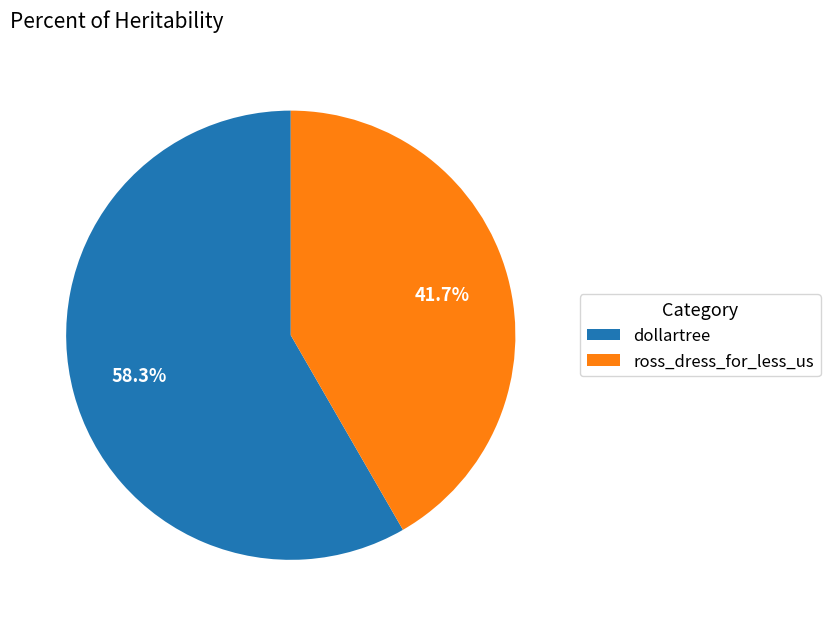

How many segments does this pie chart have?

2